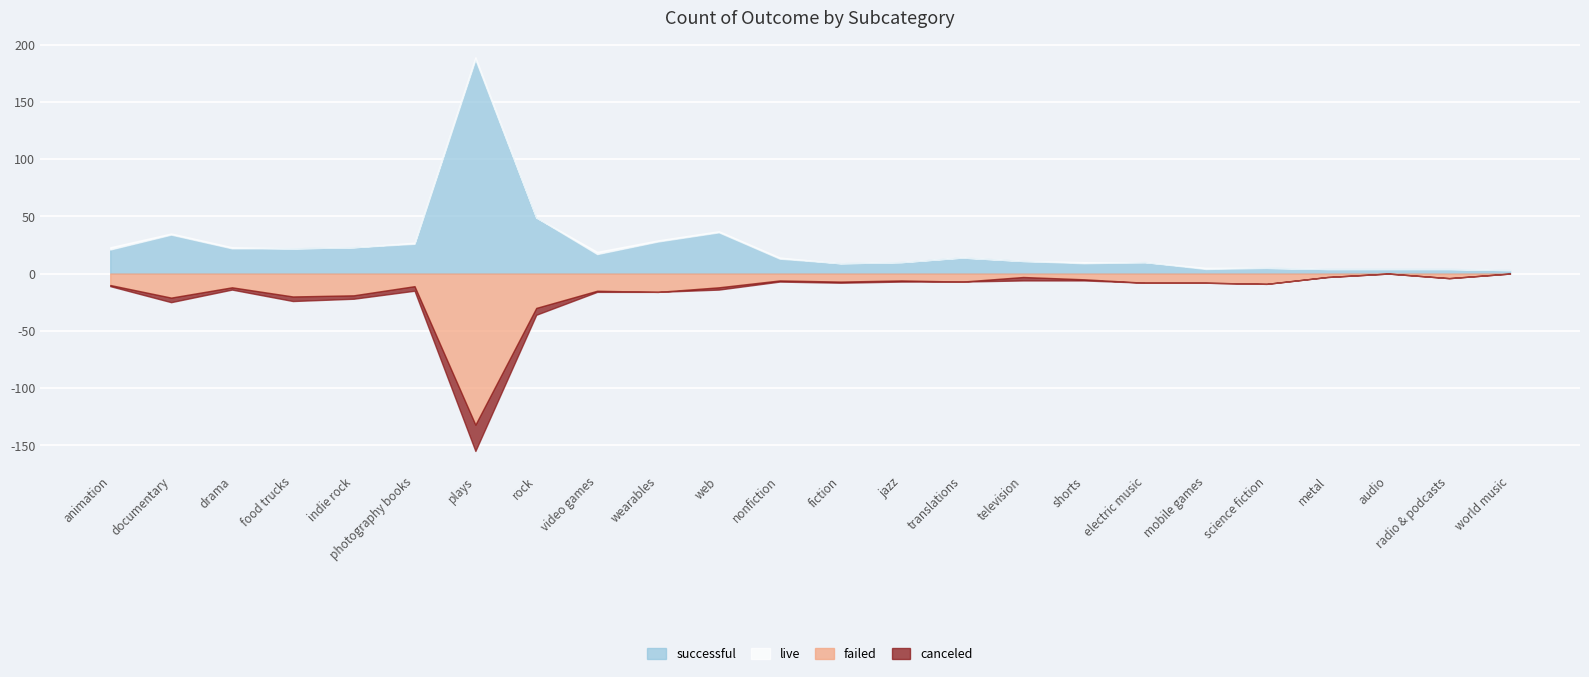

At which category does the chart reach its peak across all series?

plays